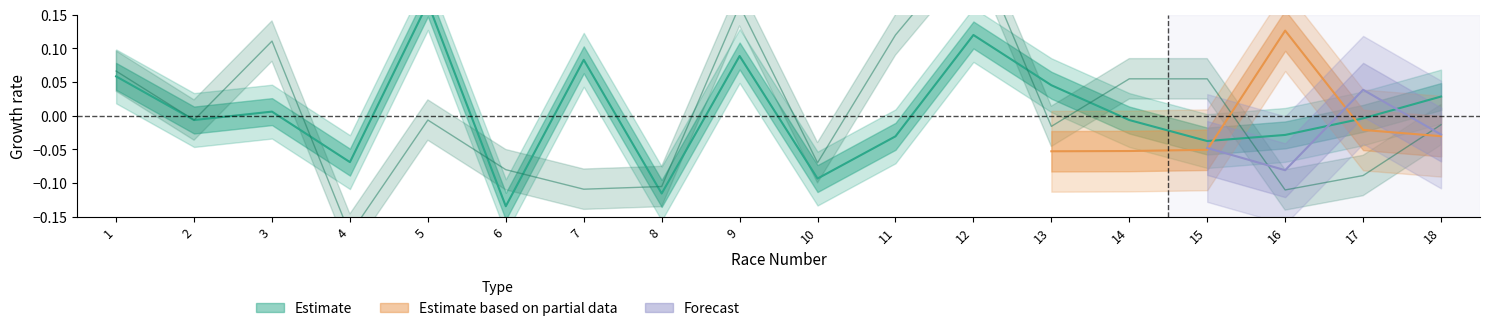

Which has a higher value, 6 or 4?

4